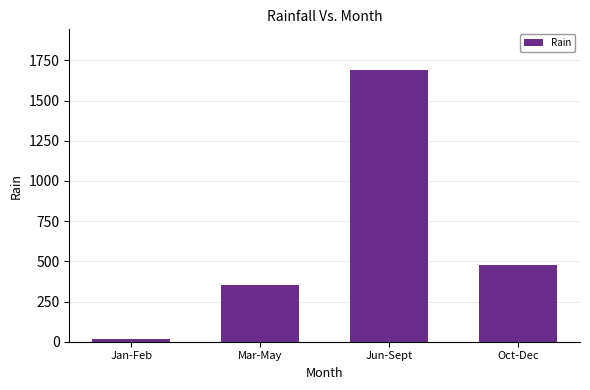

Which has a higher value, Jun-Sept or Jan-Feb?

Jun-Sept